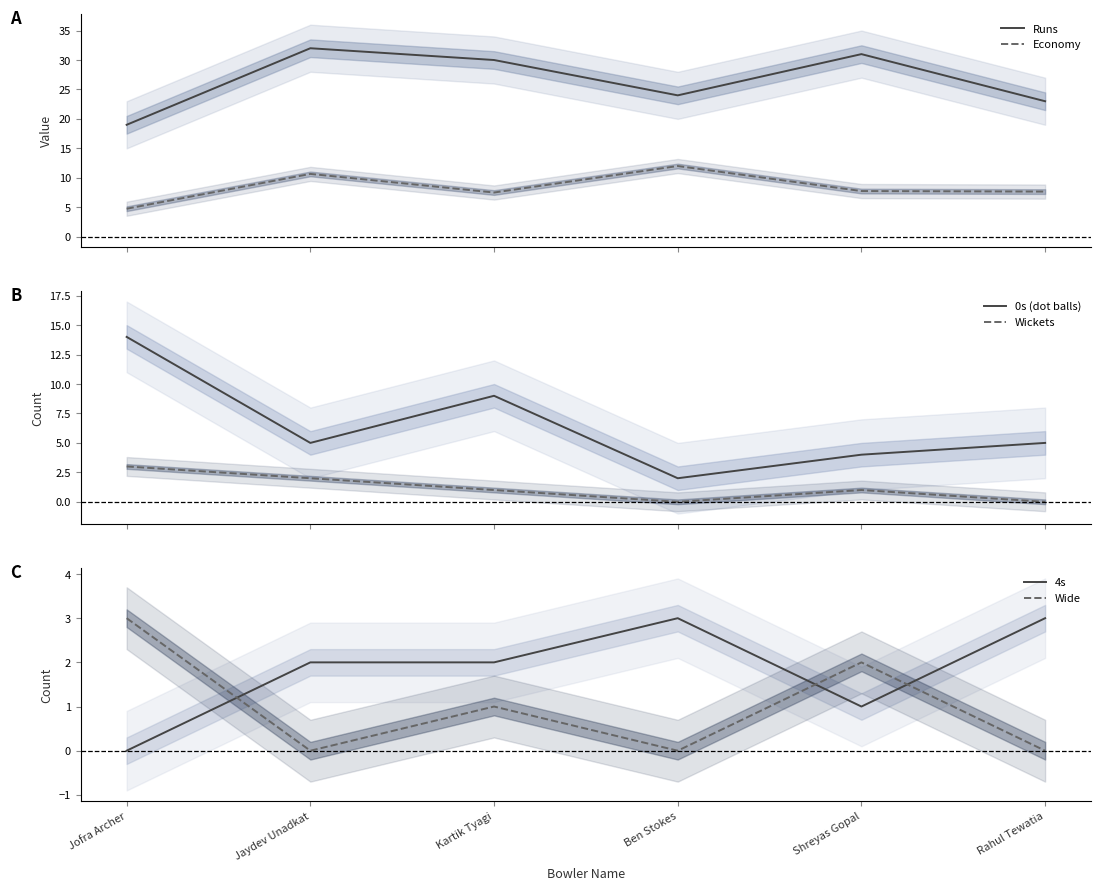

Which series has the largest total across all categories?

Runs